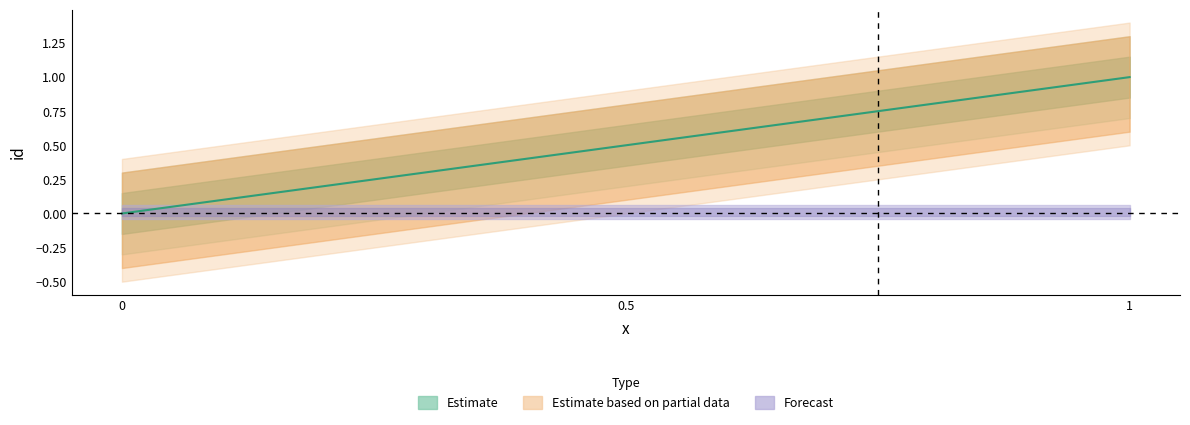

Reading right to left, transcribe all the data shown in this chart.

1=1.0	0.5=0.5	0=0.0